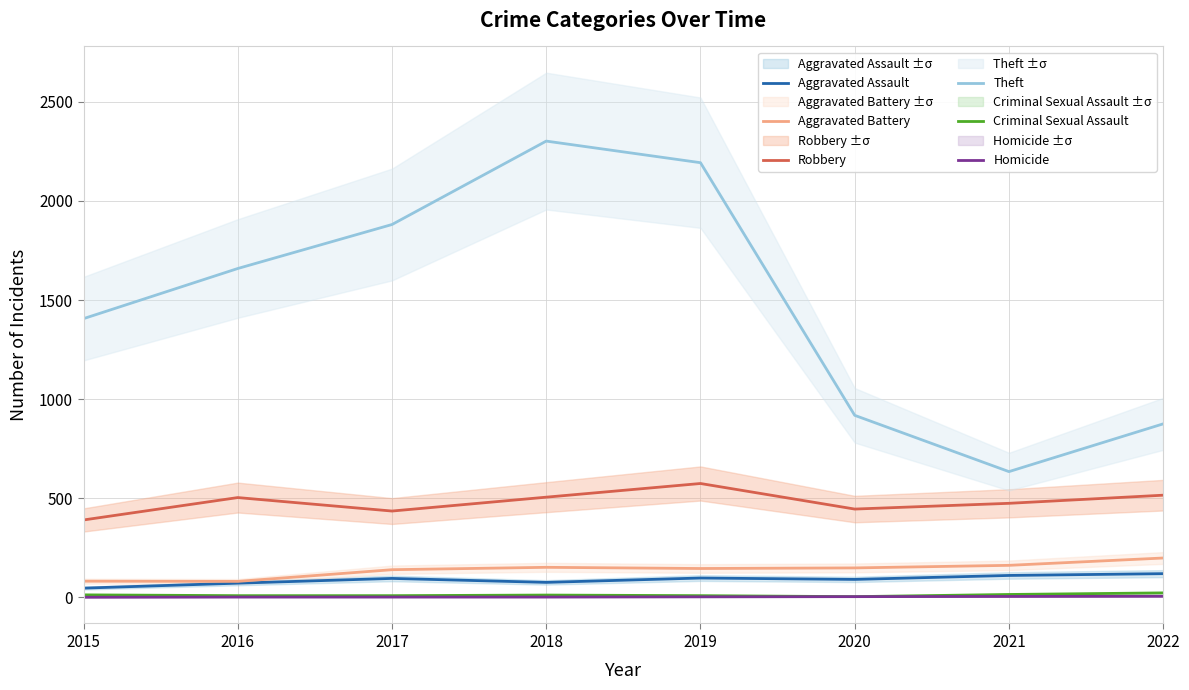

Reading left to right, transcribe all the data shown in this chart.

Aggravated Assault: 2015=46	2016=71	2017=95	2018=75	2019=97	2020=90	2021=110	2022=119
Aggravated Battery: 2015=81	2016=80	2017=139	2018=151	2019=145	2020=148	2021=161	2022=198
Robbery: 2015=390	2016=503	2017=435	2018=505	2019=574	2020=445	2021=474	2022=515
Theft: 2015=1406	2016=1659	2017=1881	2018=2302	2019=2193	2020=918	2021=634	2022=875
Criminal Sexual Assault: 2015=12	2016=8	2017=8	2018=11	2019=8	2020=3	2021=14	2022=22
Homicide: 2015=0	2016=1	2017=1	2018=1	2019=2	2020=3	2021=4	2022=5